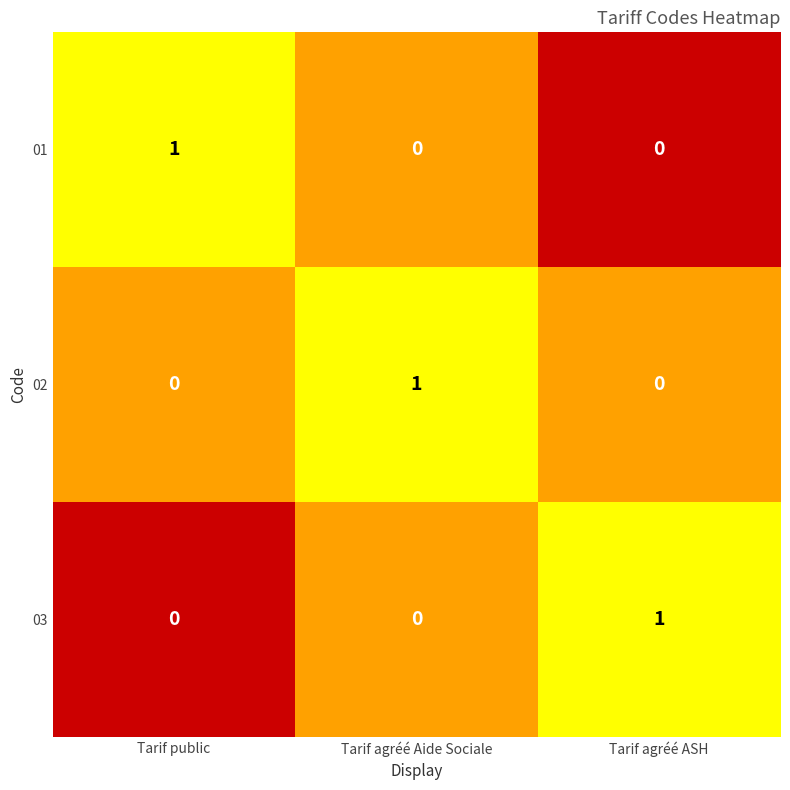

Is it true that 03 equals 1 at Tarif agréé Aide Sociale?

False